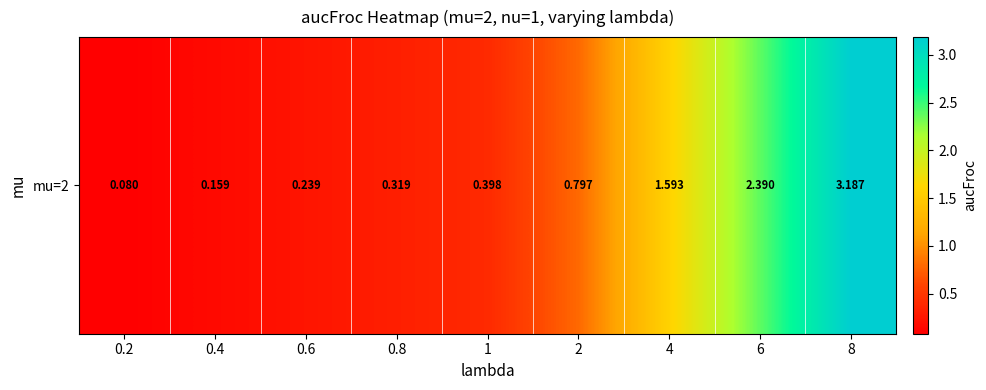

Which label corresponds to the smallest value in the chart?

0.2